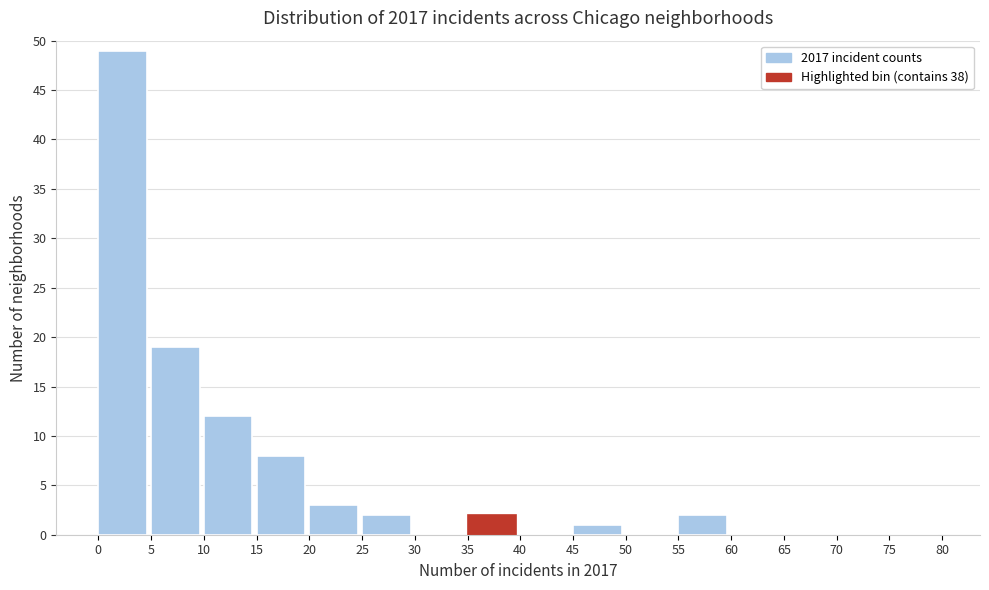

What is the height of the bar covering 45 to 50 on the x-axis? The values are not printed on the chart, so give them approximately, as read against the axis.

1